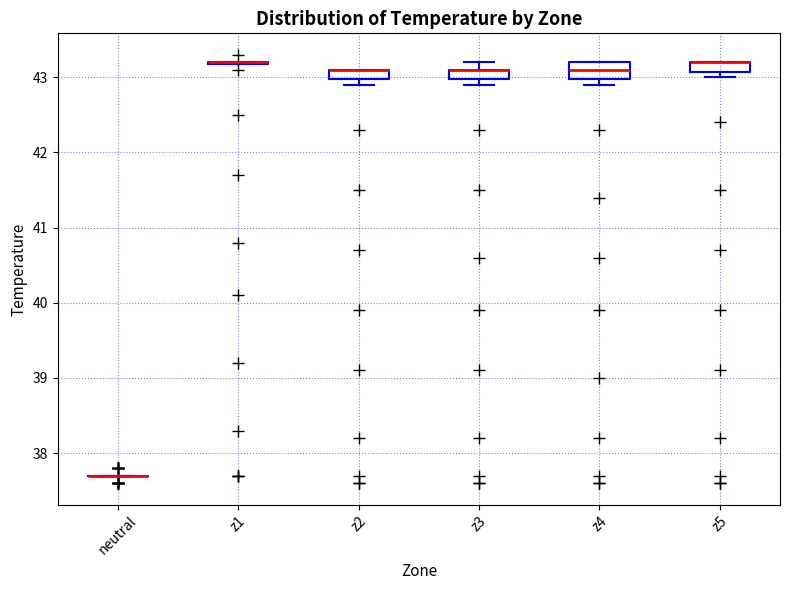

Where is the lower edge of the box for z2 on the y-axis? The values are not printed on the chart, so give them approximately, as read against the axis.

43.0